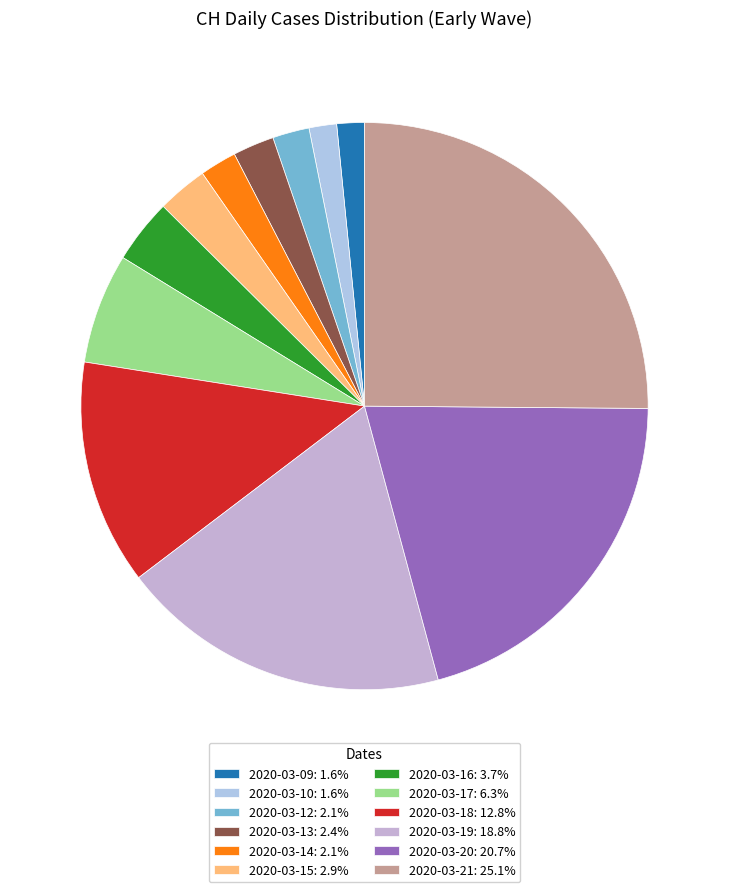

Which category has the biggest portion of the pie?

2020-03-21